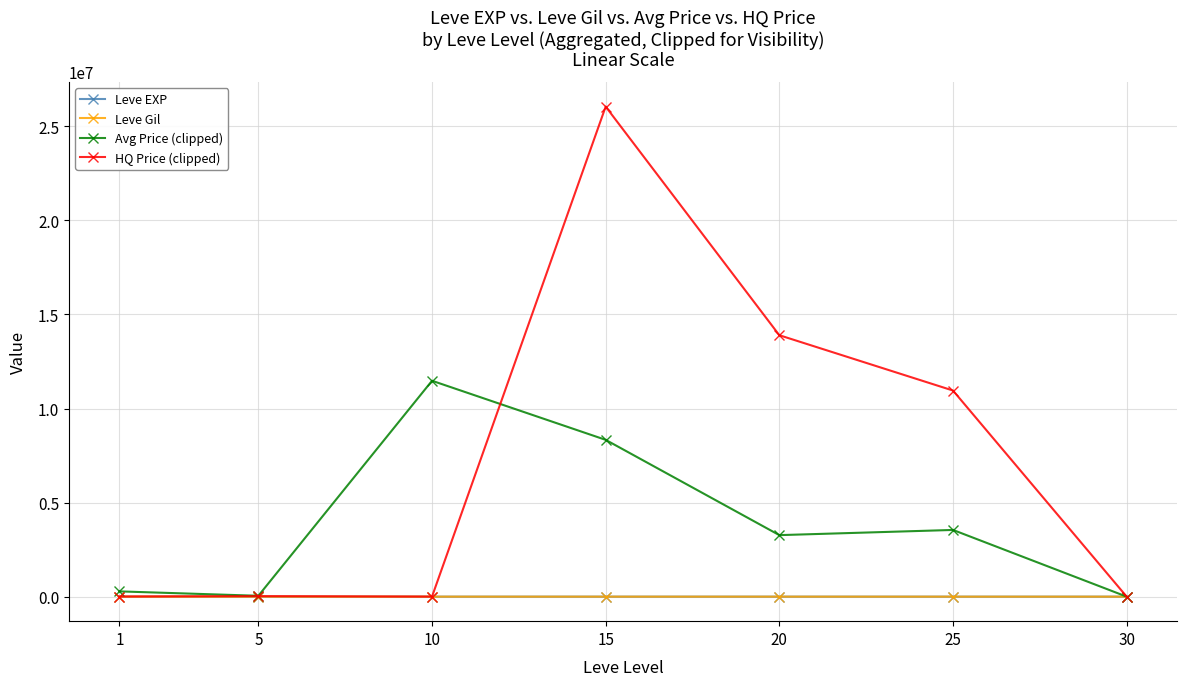

Where is the first local maximum for Avg Price (clipped)?

10